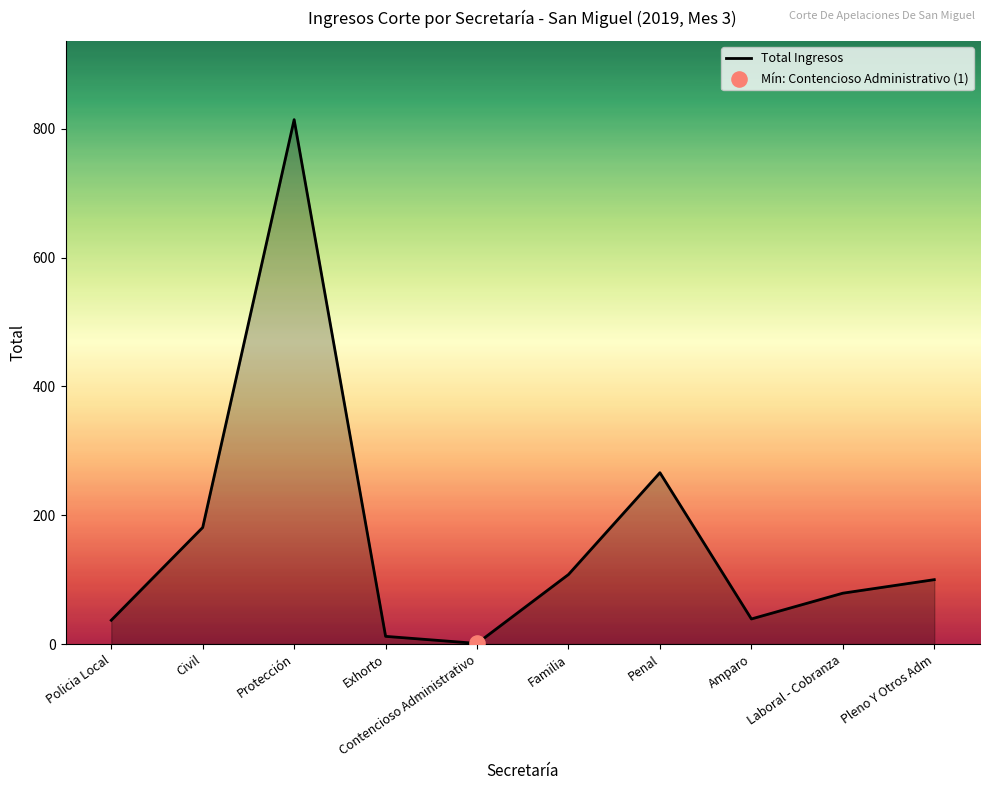

Between Amparo and Familia, which is larger?

Familia